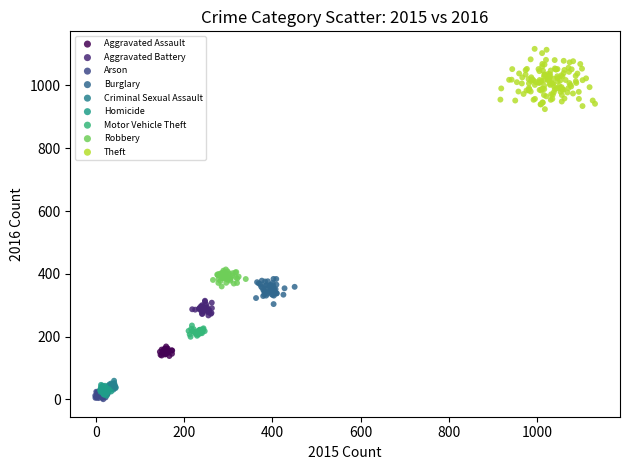

What are all the series names shown in the legend?

Aggravated Assault, Aggravated Battery, Arson, Burglary, Criminal Sexual Assault, Homicide, Motor Vehicle Theft, Robbery, Theft